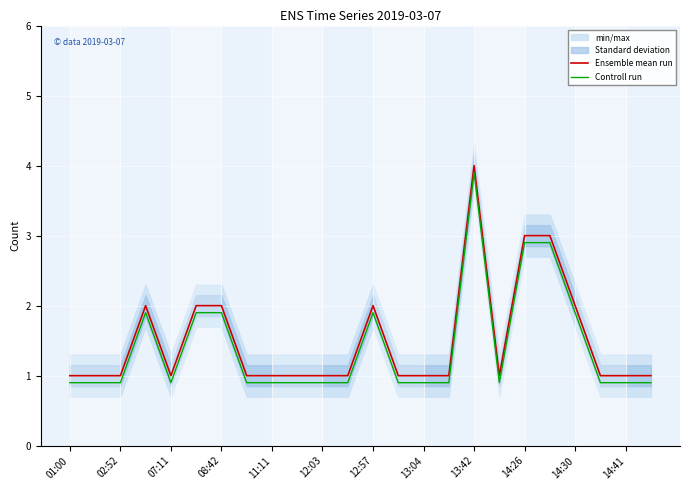

What is the maximum value for Controll run?

3.9